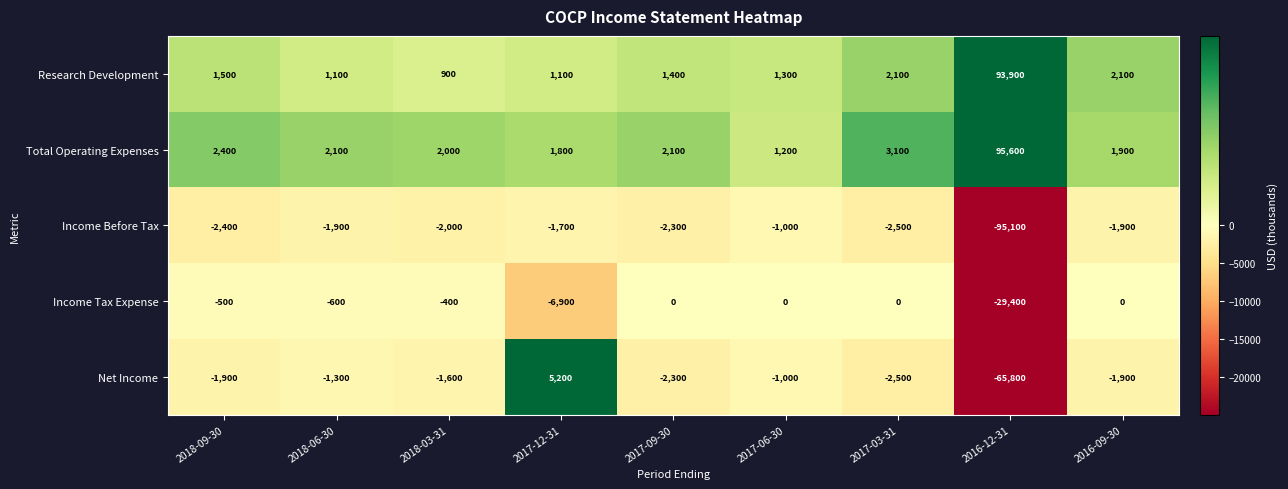

What is the maximum value shown in the chart?

95600